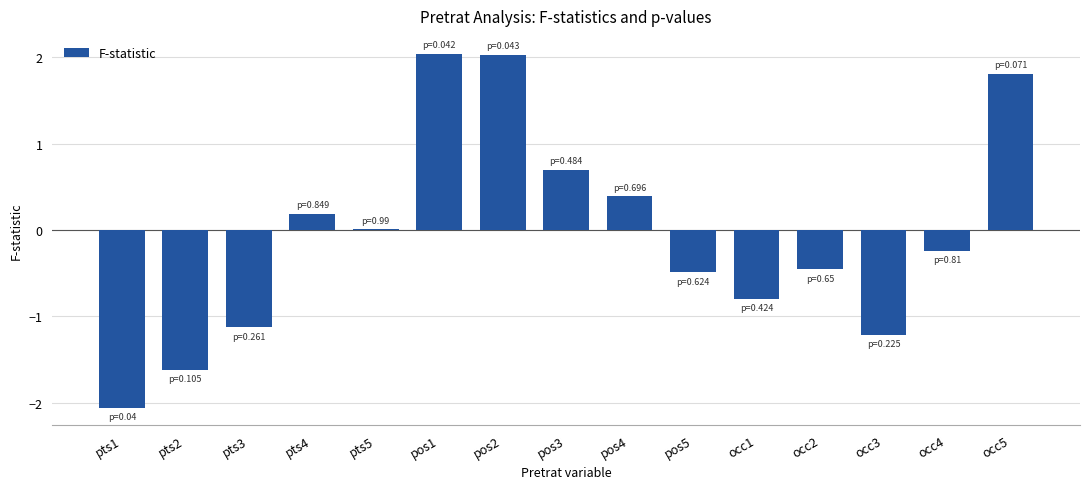

Are the bars horizontal?

No